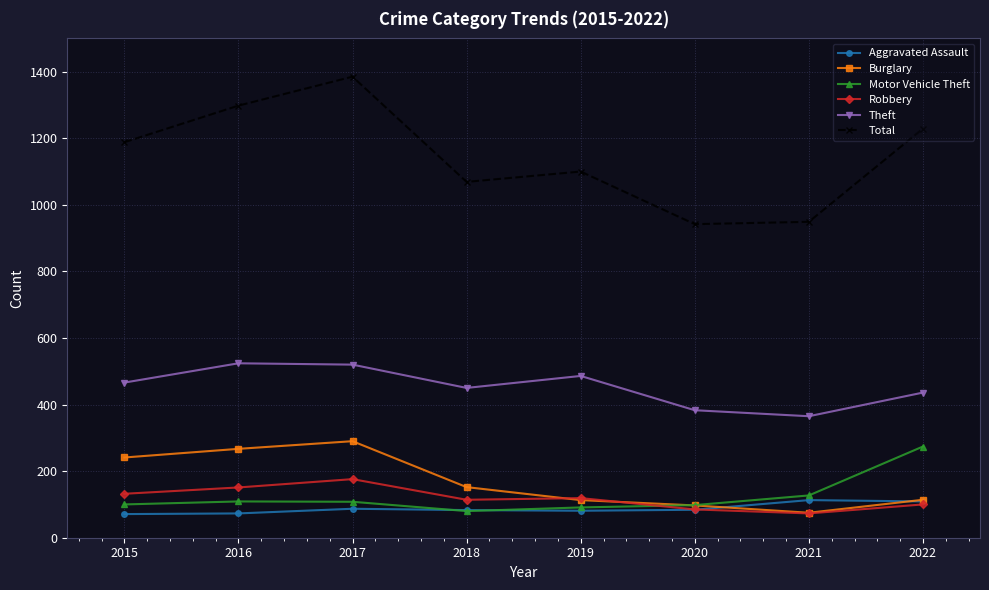

How many lines are shown in the chart?

6